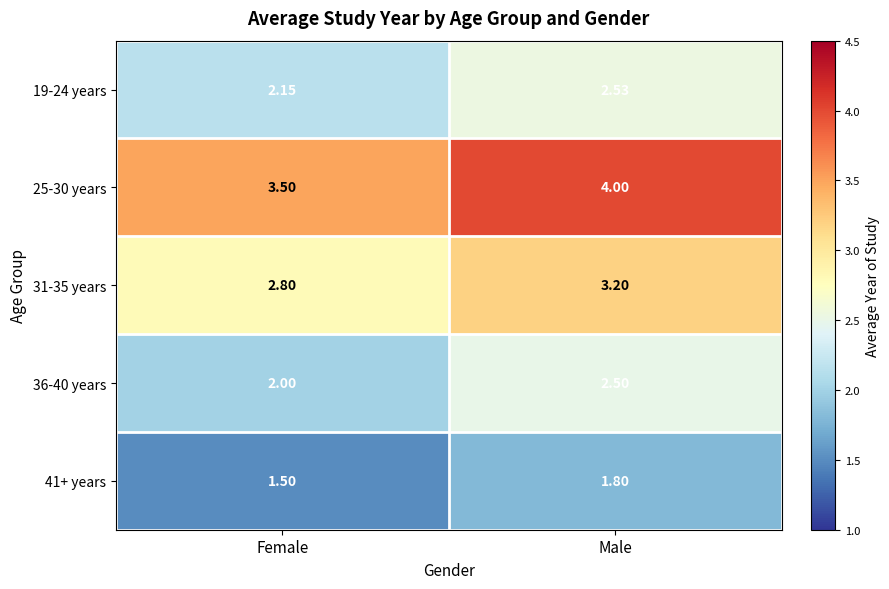

Where is 36-40 years nearest to the value 2?

Female